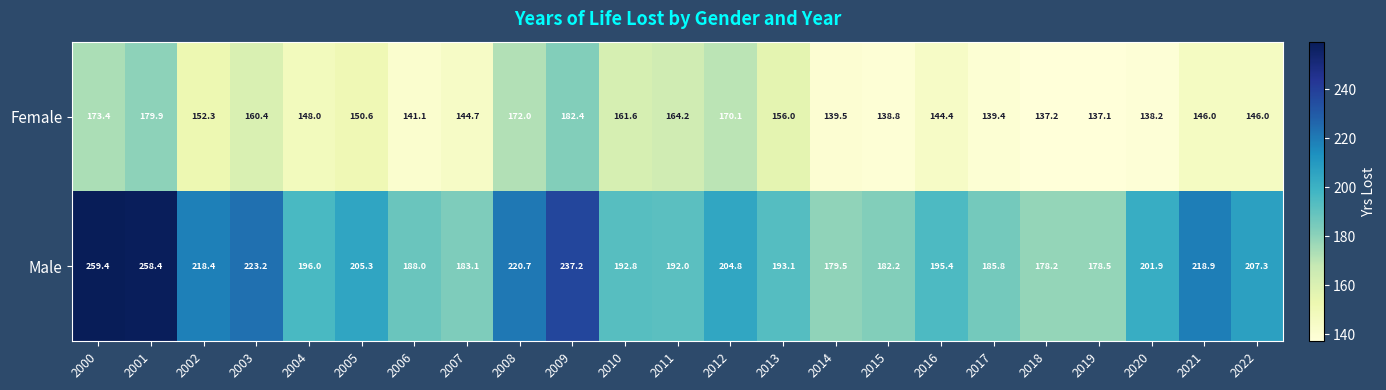

The Female series shows 105.1 at 2002. True or false?

False